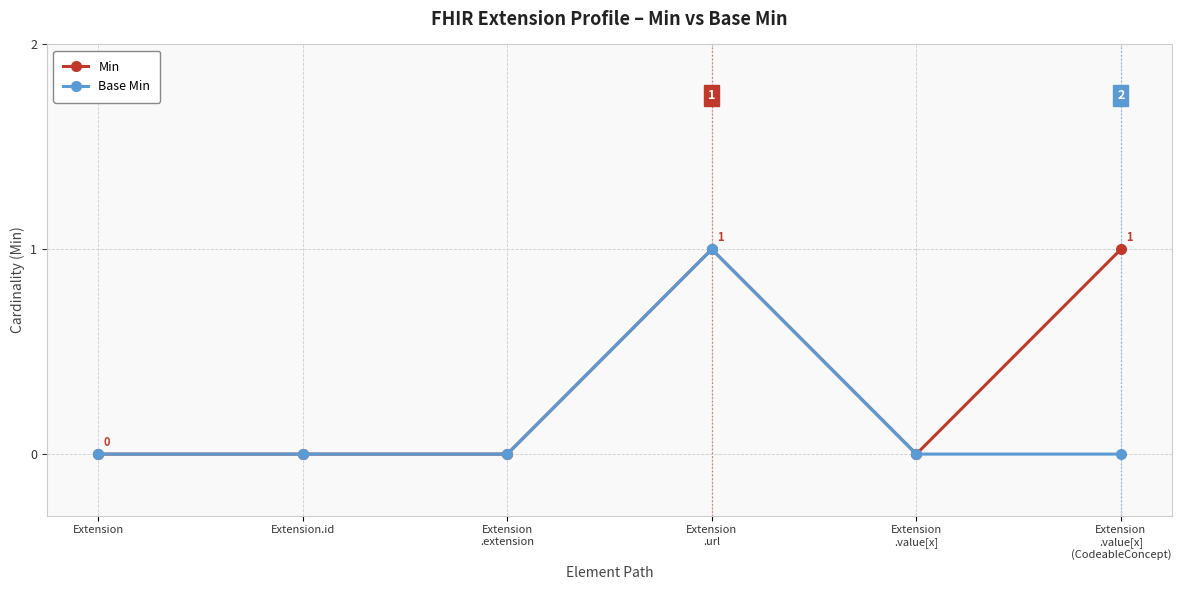

Rank the series by their average value, from lowest to highest.

Base Min, Min